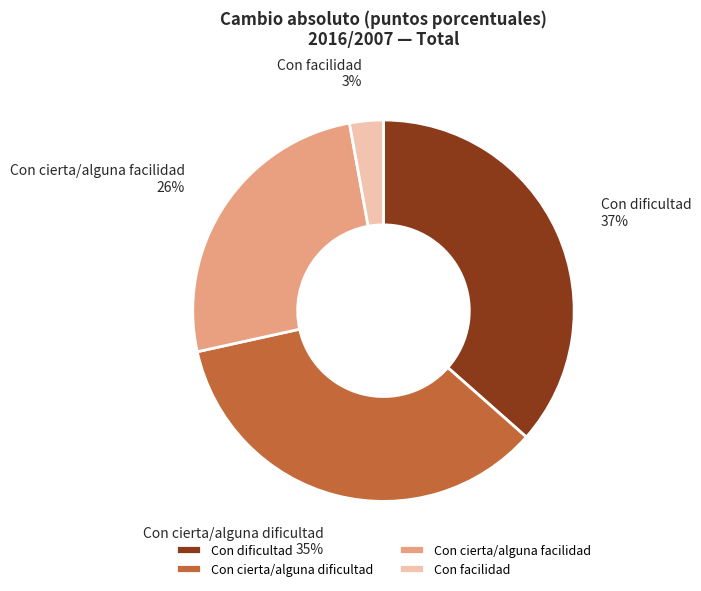

Which category has the smallest portion of the pie?

Con facilidad